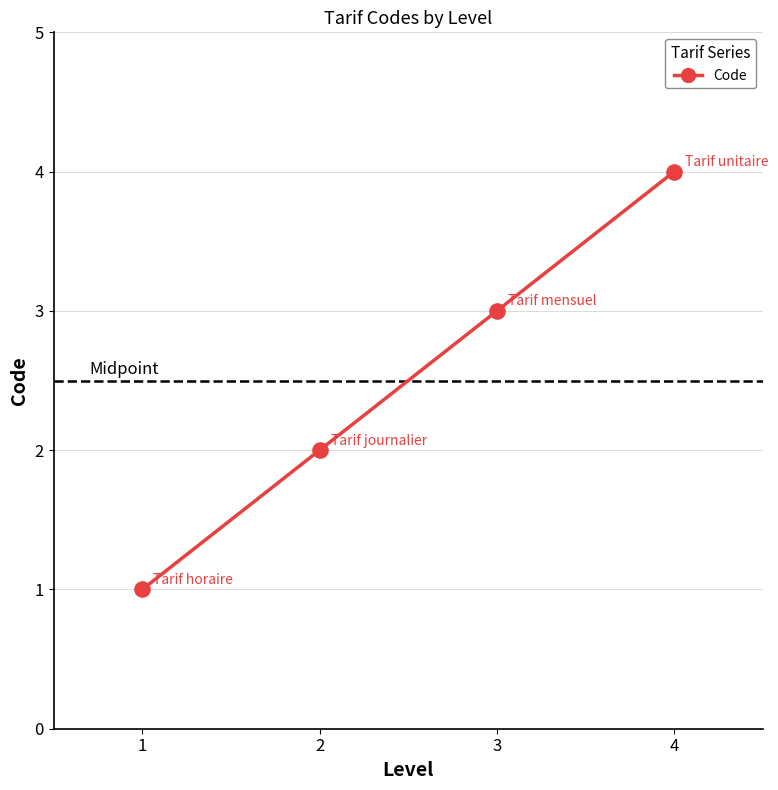

What is the change in value from 1 to 2?

+1